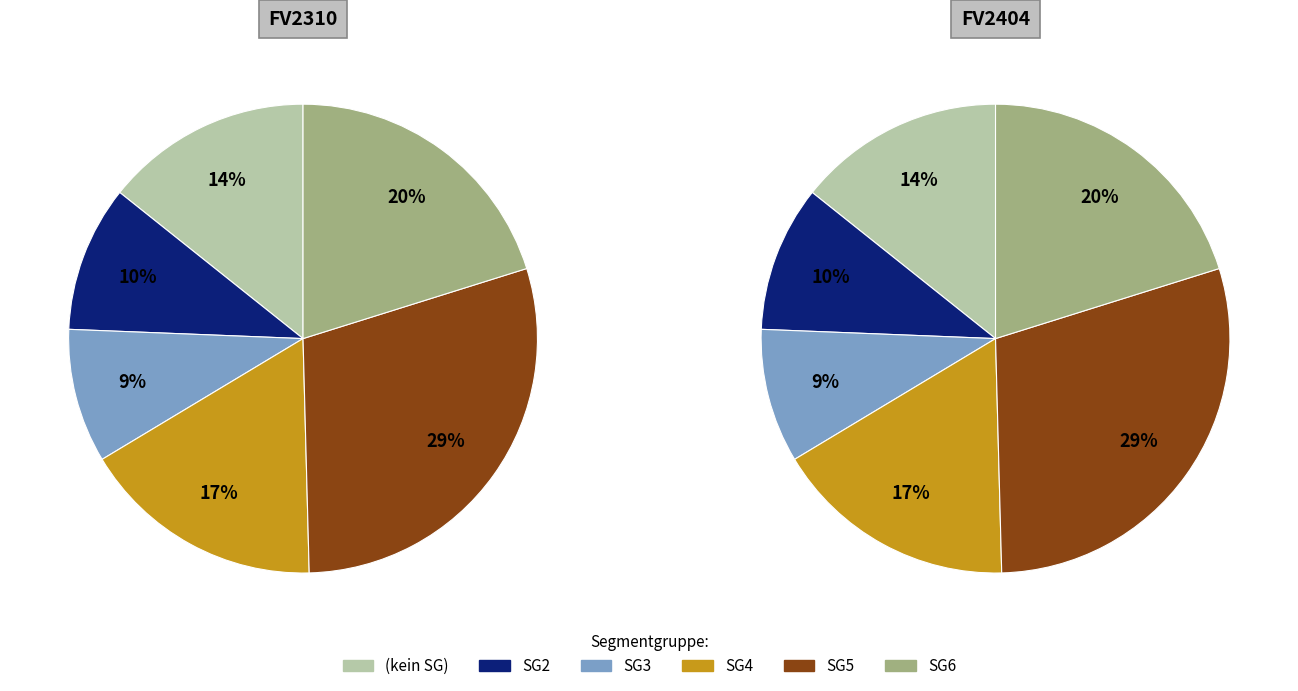

Which has a higher value, SG3 or SG6?

SG6